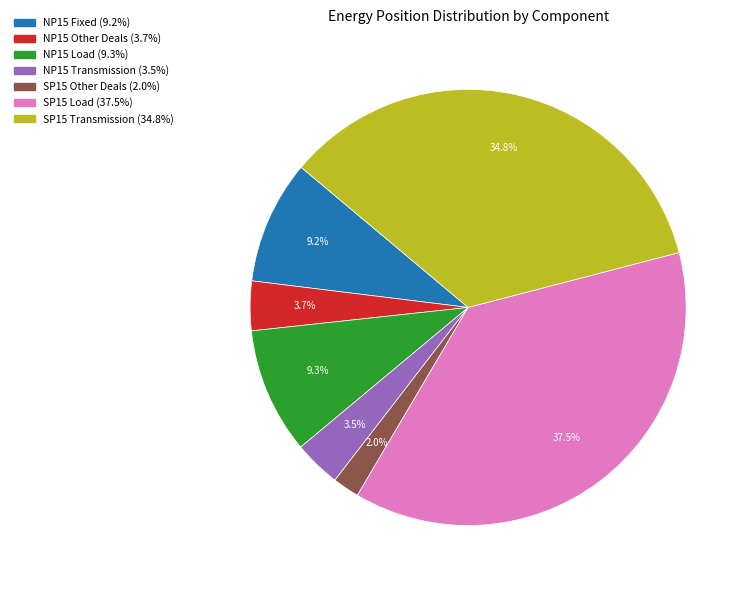

Count the number of slices in the pie.

7